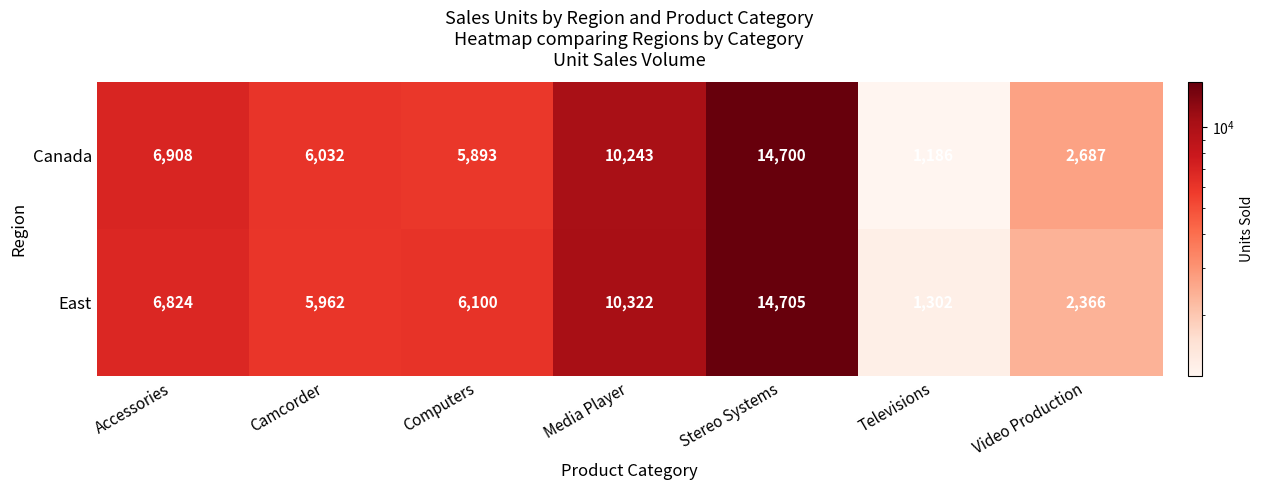

What is the average value of the Canada series?

6807